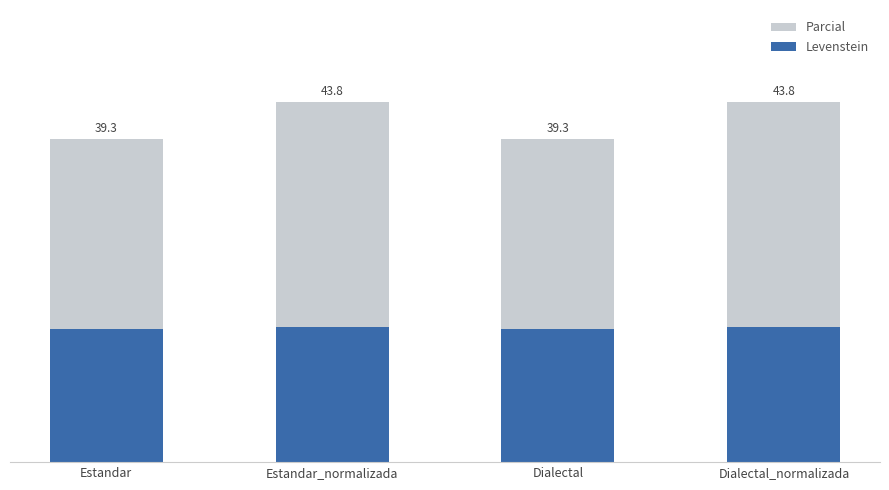

How many groups of bars are there?

4